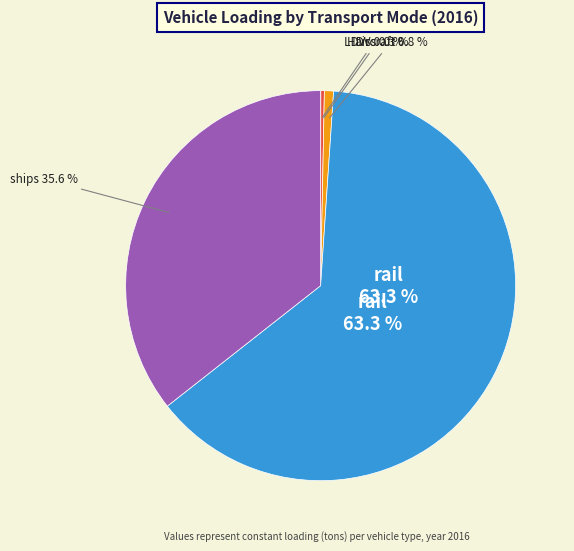

To the nearest percent, what percentage of the pie is ships?

36%